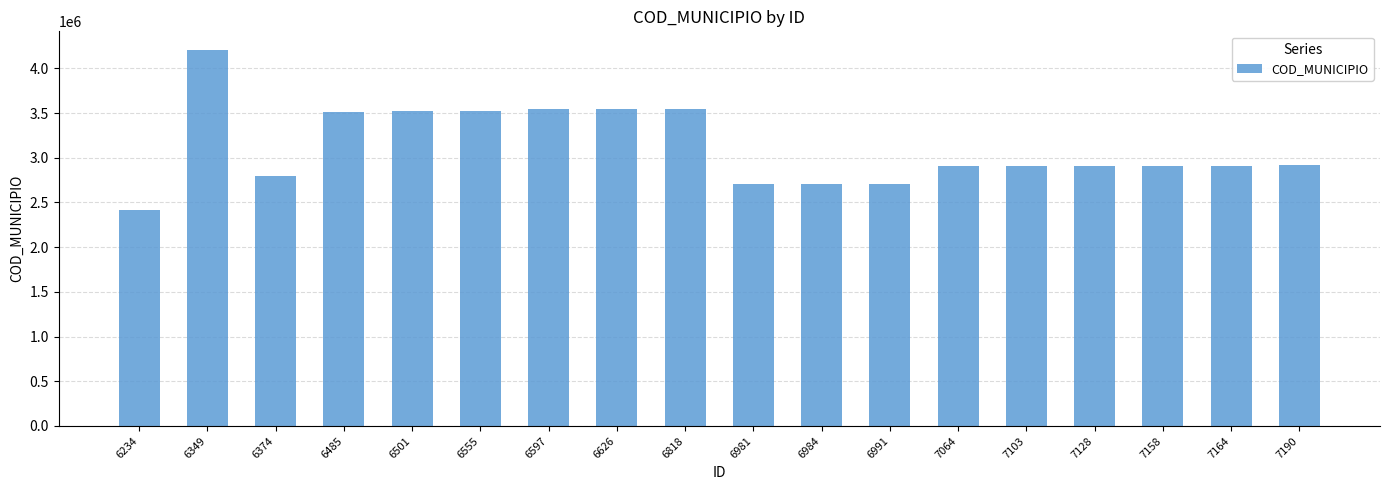

What is the maximum value shown in the chart?

4203709